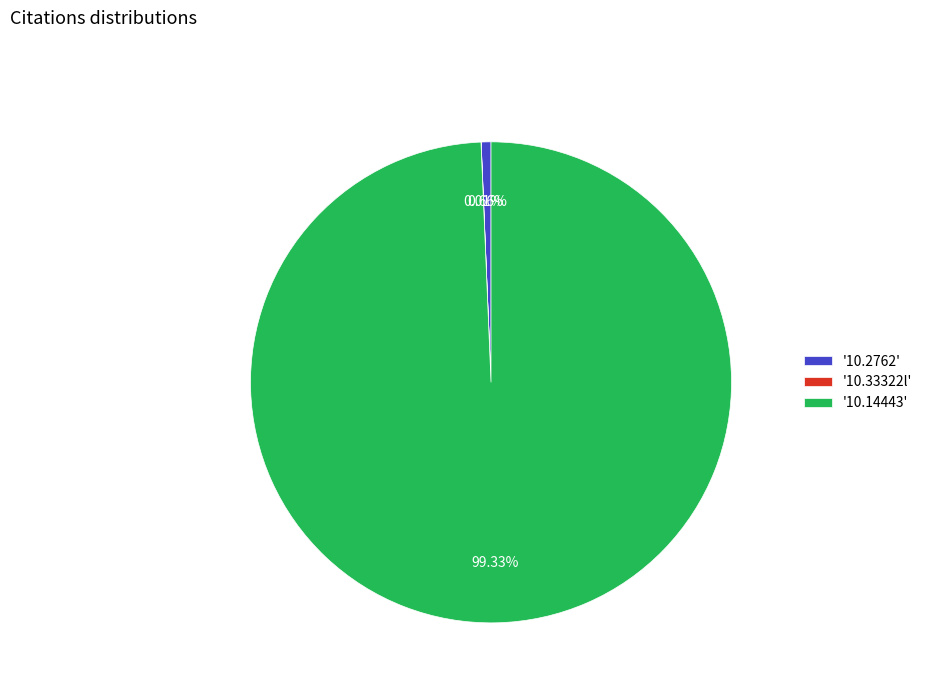

Which category accounts for the majority?

'10.14443'